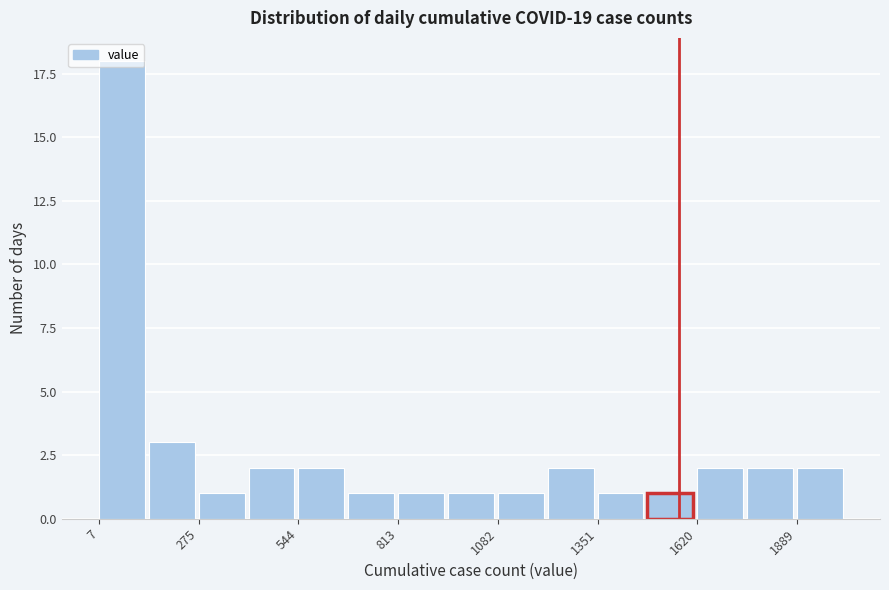

Read against the x-axis, roughly where is the centre of the tallest bar?

50